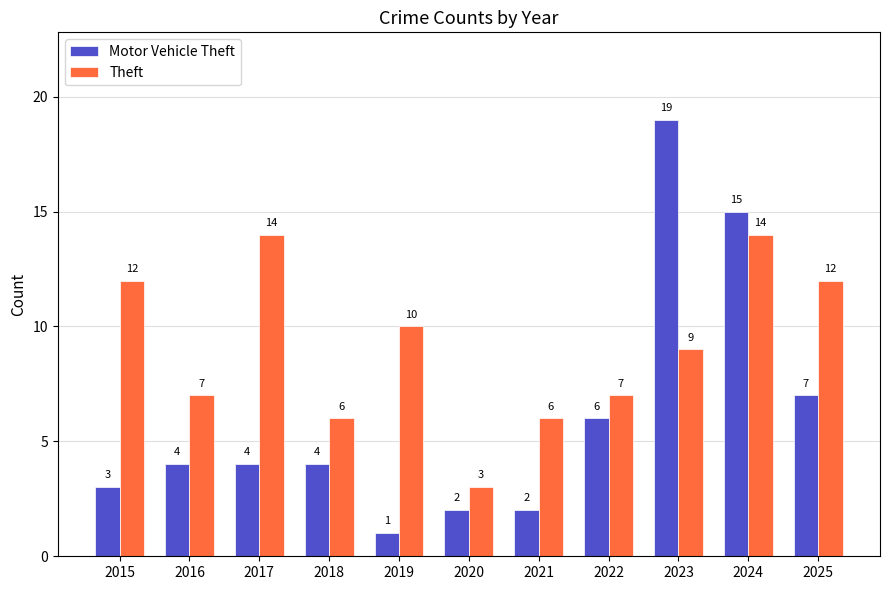

List the series in order of their overall mean, lowest first.

Motor Vehicle Theft, Theft